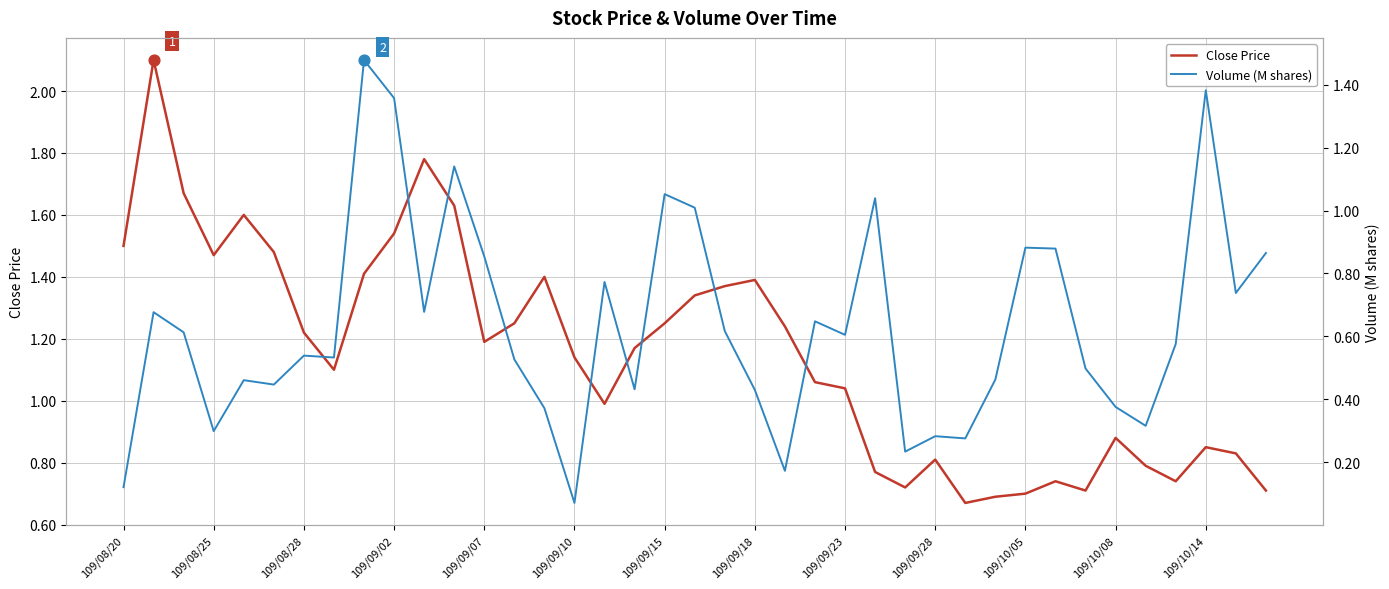

At how many categories does at least one series exceed 2?

1